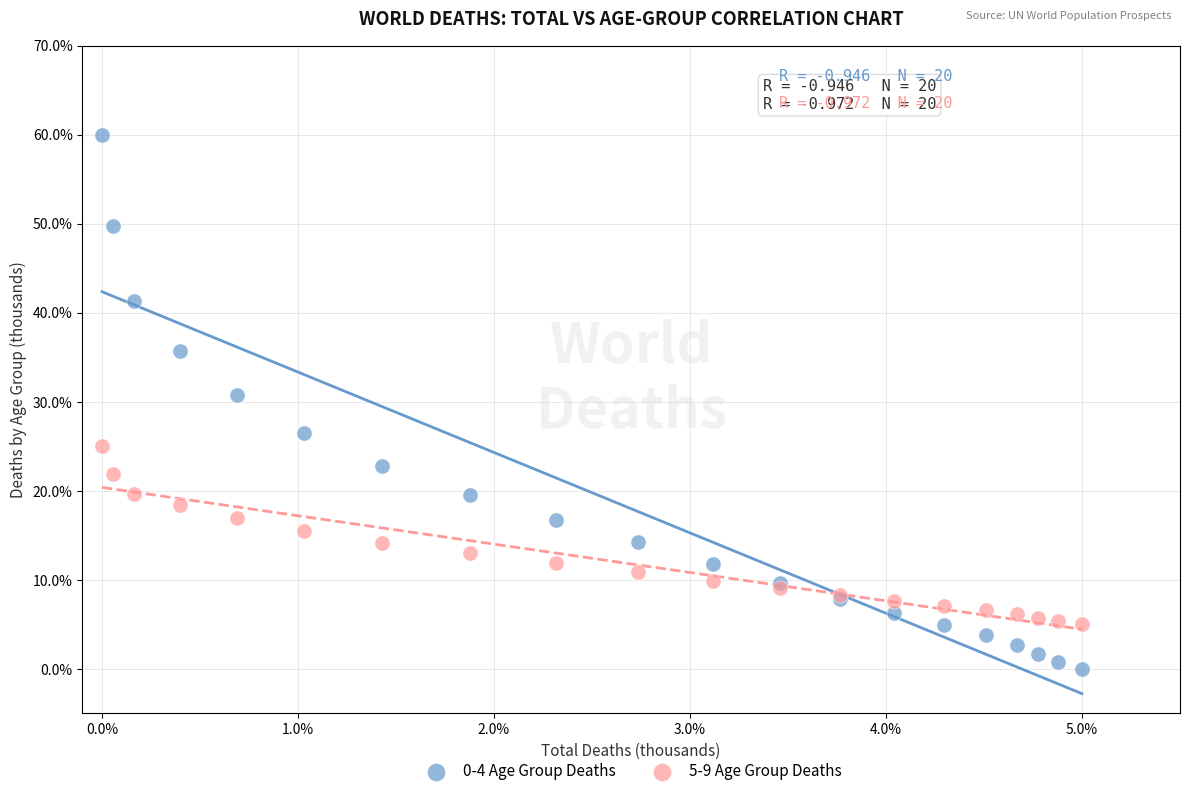

What are all the series names shown in the legend?

0-4 Age Group Deaths, 5-9 Age Group Deaths